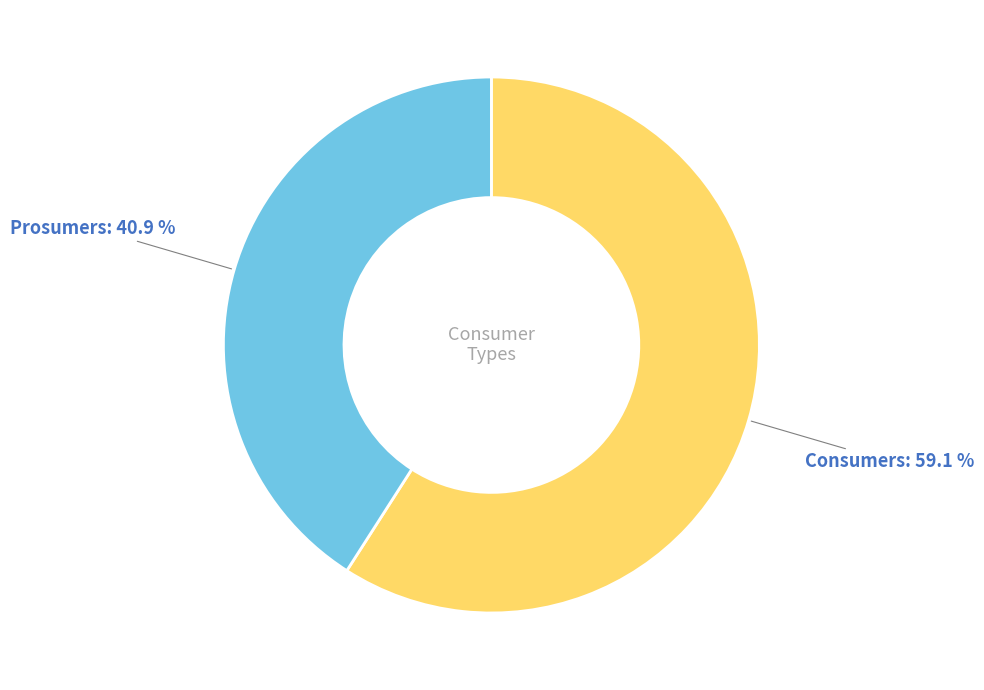

Count the number of slices in the pie.

2